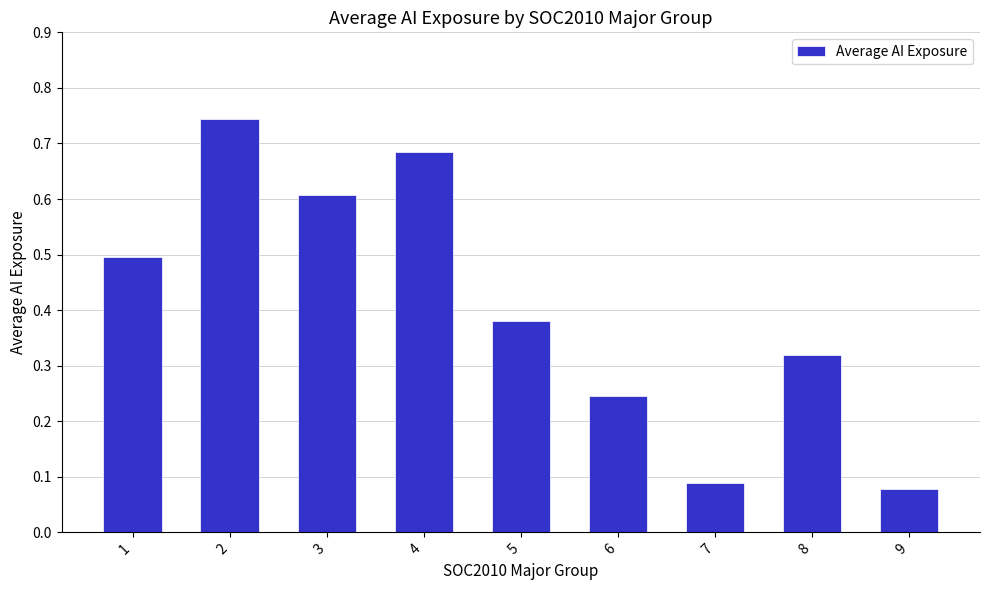

At which category does the chart reach its minimum across all series?

9